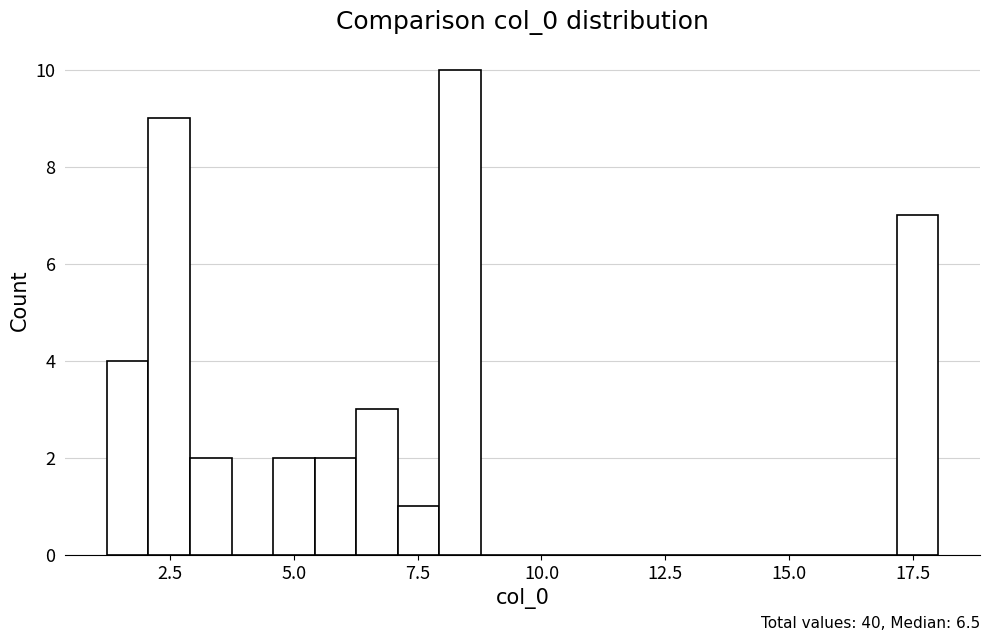

Read against the x-axis, roughly where is the centre of the tallest bar?

8.5